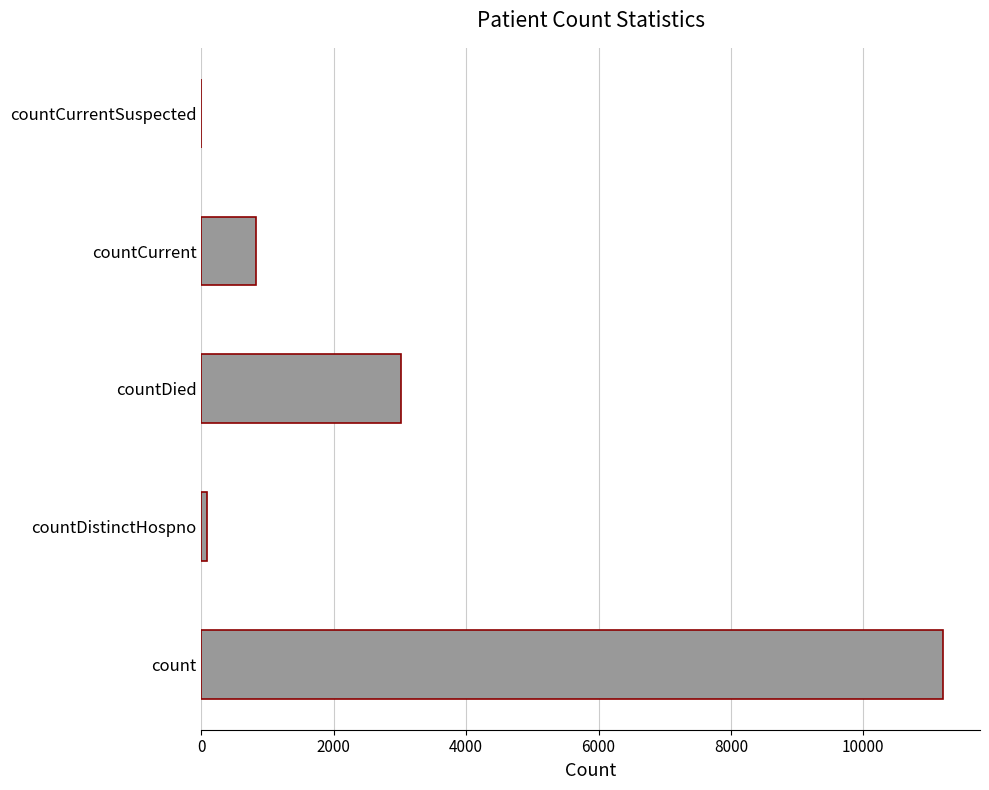

Reading bottom to top, list all the values displayed in this chart.

count=11203	countDistinctHospno=77	countDied=3013	countCurrent=817	countCurrentSuspected=0